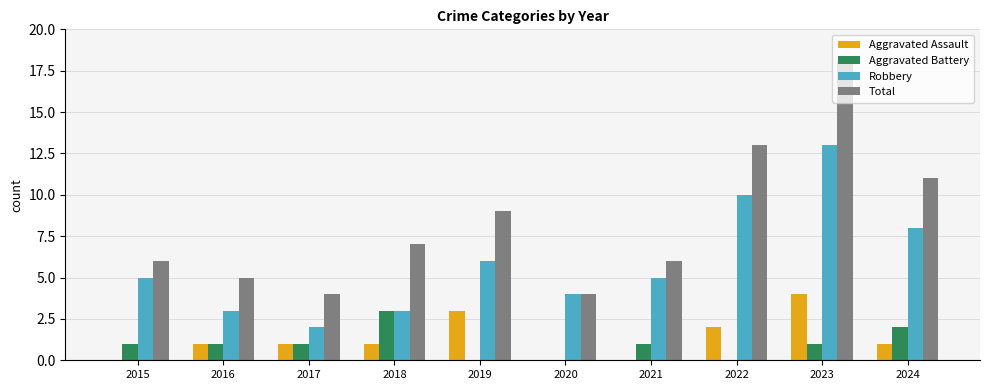

What is the approximate value of Total at 2021?

6